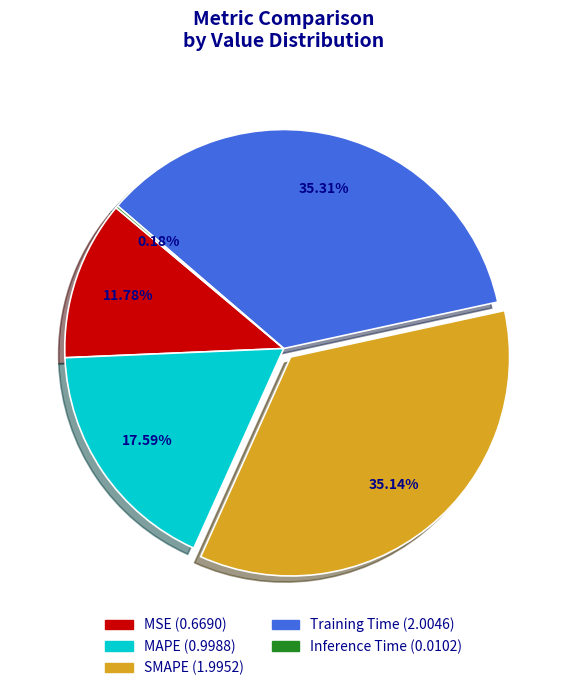

Is the sum of Training Time and SMAPE greater than half?

Yes